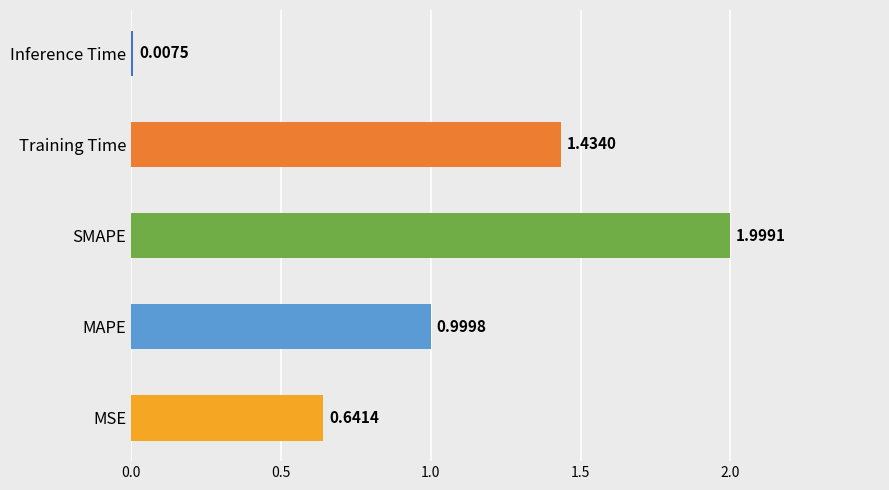

At which label is the value closest to 1?

MAPE